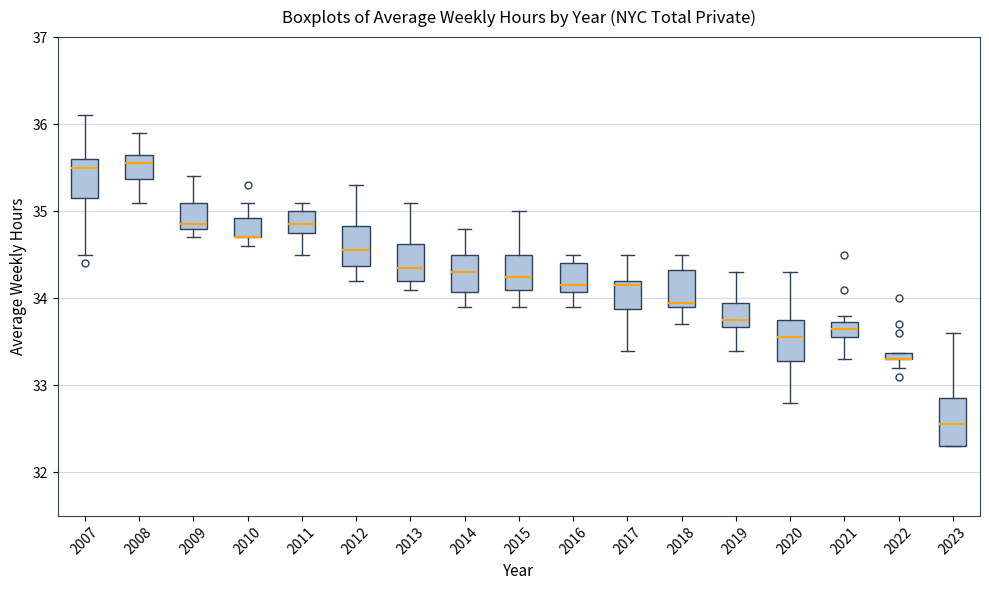

Where is the upper edge of the box at x = 2009 on the y-axis? The values are not printed on the chart, so give them approximately, as read against the axis.

35.1